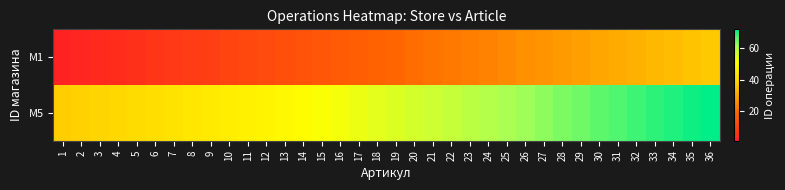

Count the number of data series in this chart.

2